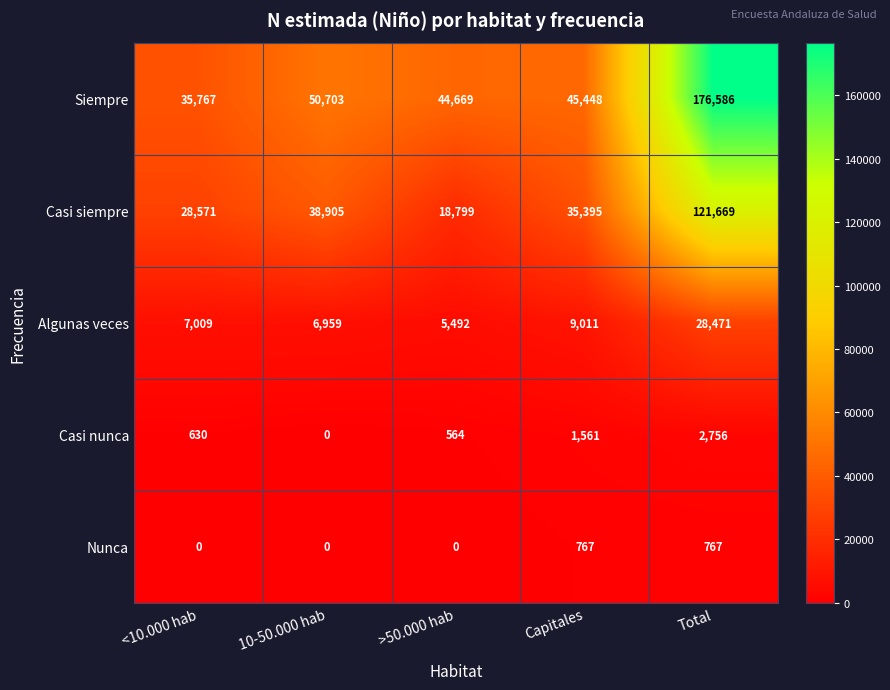

Which series has the largest range (max minus min)?

Siempre